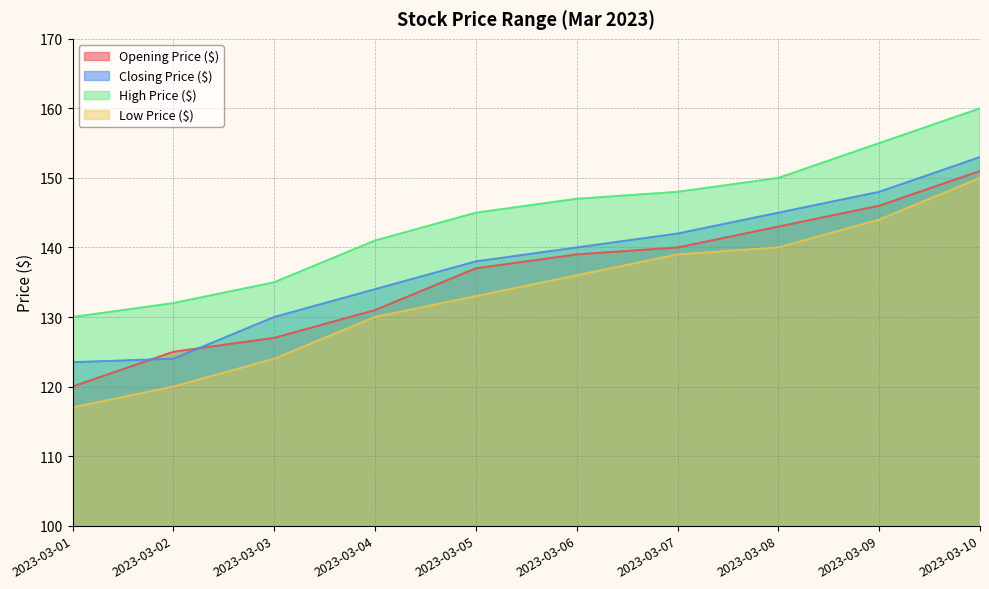

List the series in order of their overall mean, highest first.

High Price ($), Closing Price ($), Opening Price ($), Low Price ($)